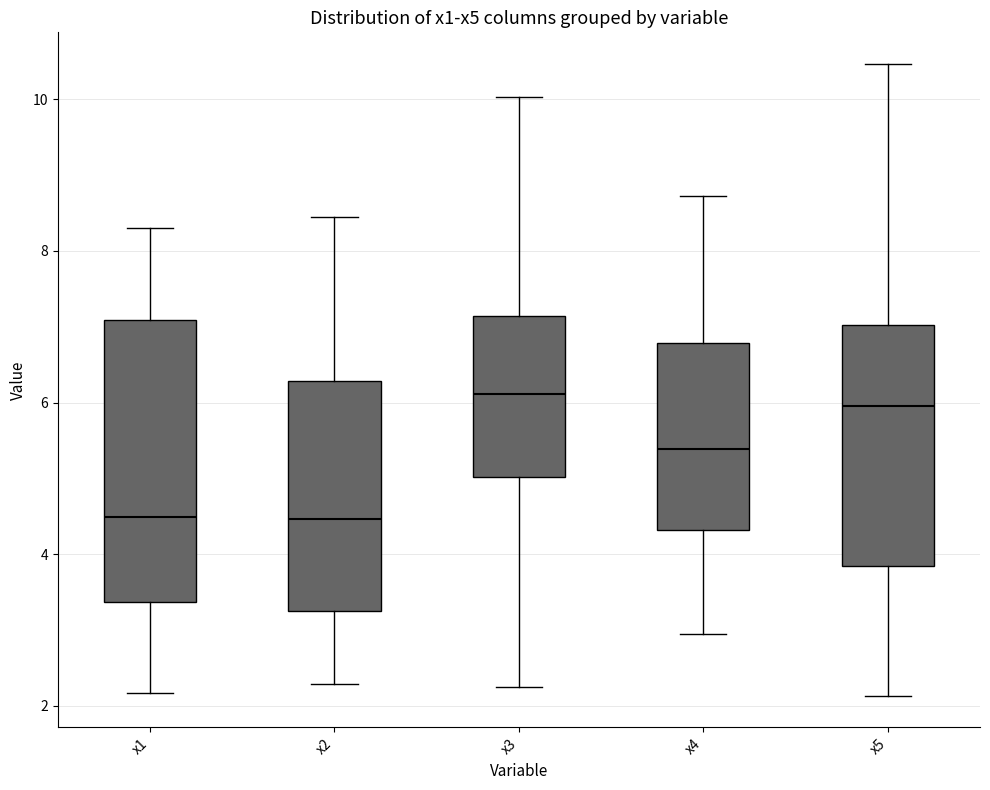

Which box is the tallest, from its lower edge to its upper edge?

x1